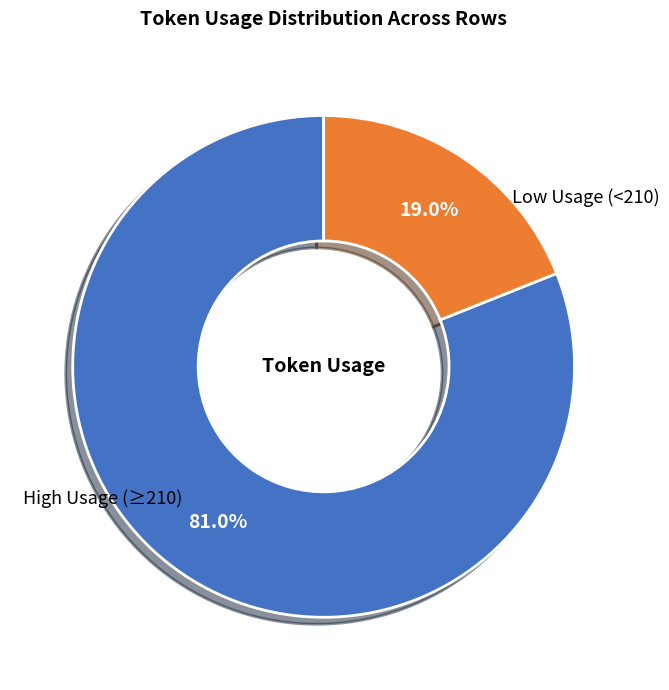

Is there any slice that represents more than half of the pie?

Yes